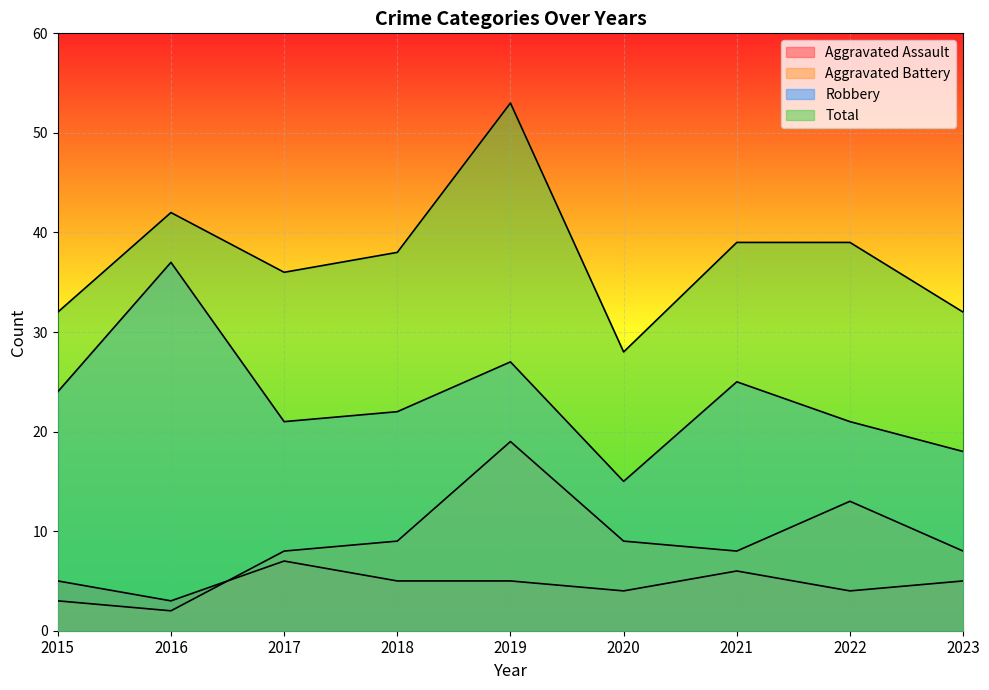

What is the value of the Total point at the 4th from the left?

38